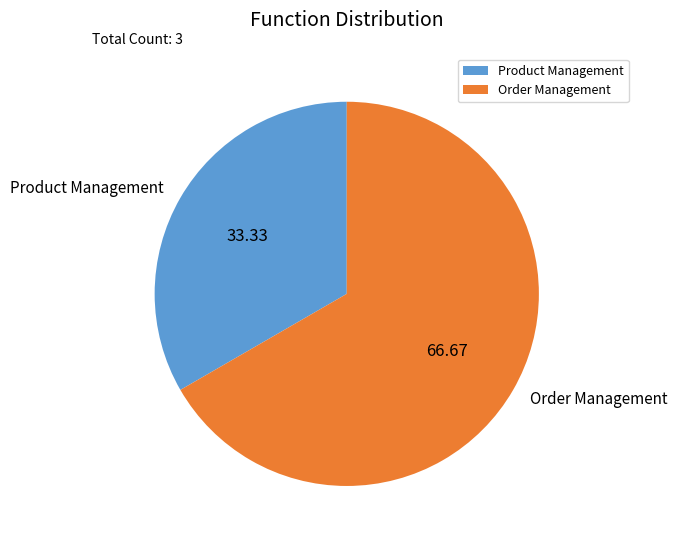

Is the sum of Order Management and Product Management greater than half?

Yes